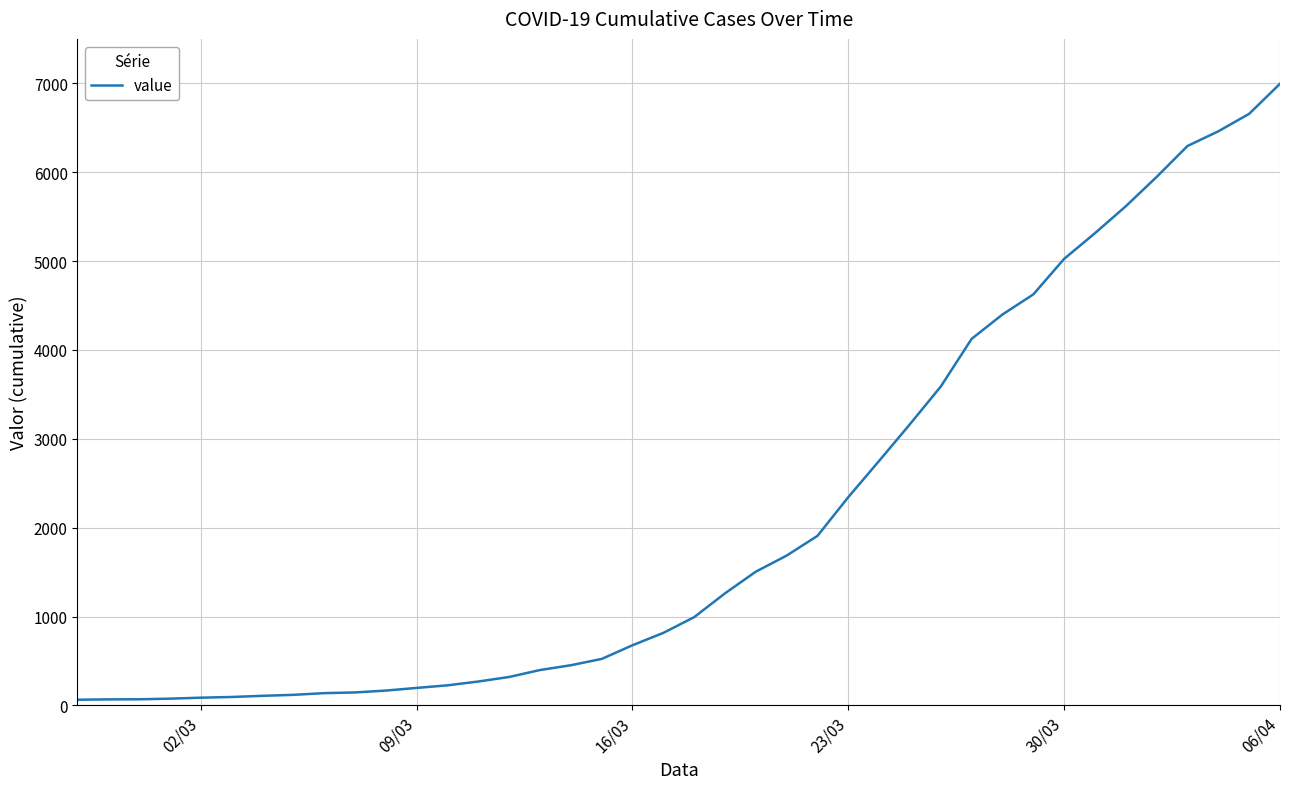

What is the difference between the maximum and minimum values?

6931